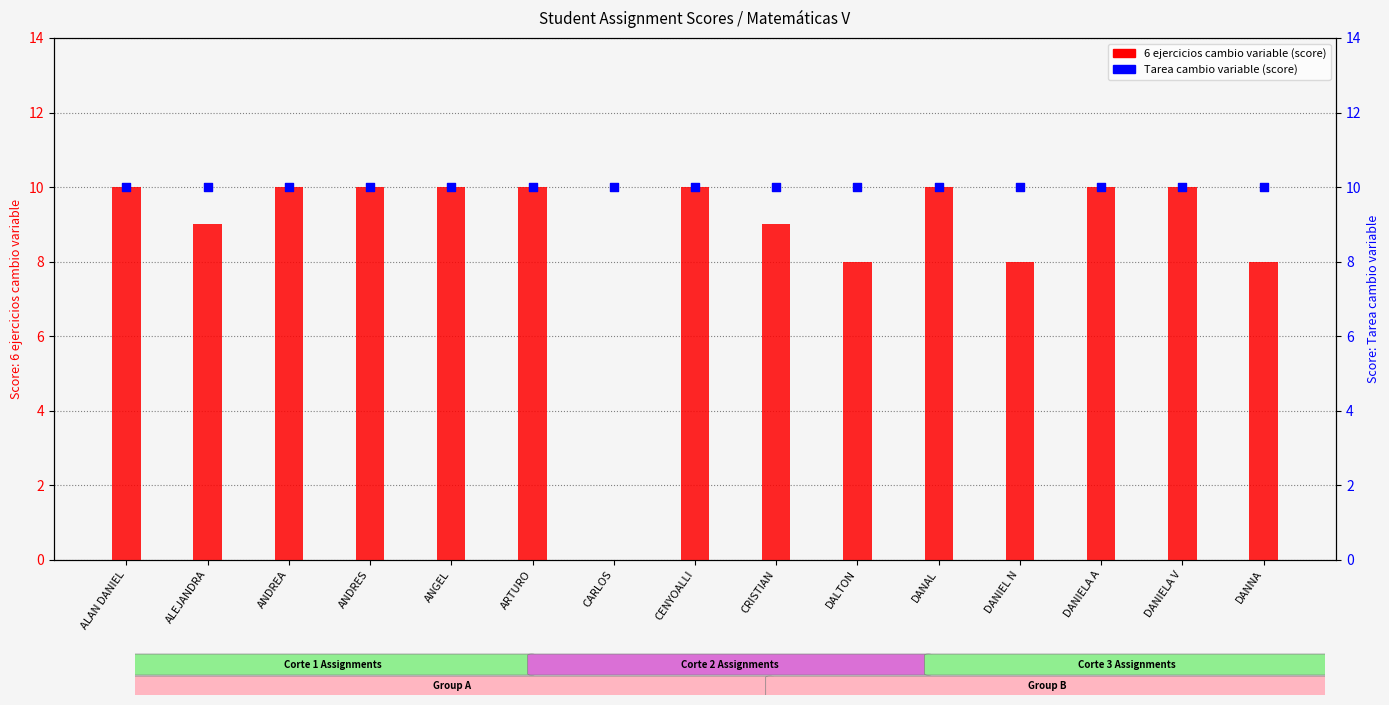

Which series reaches the minimum Y coordinate?

6 ejercicios cambio variable